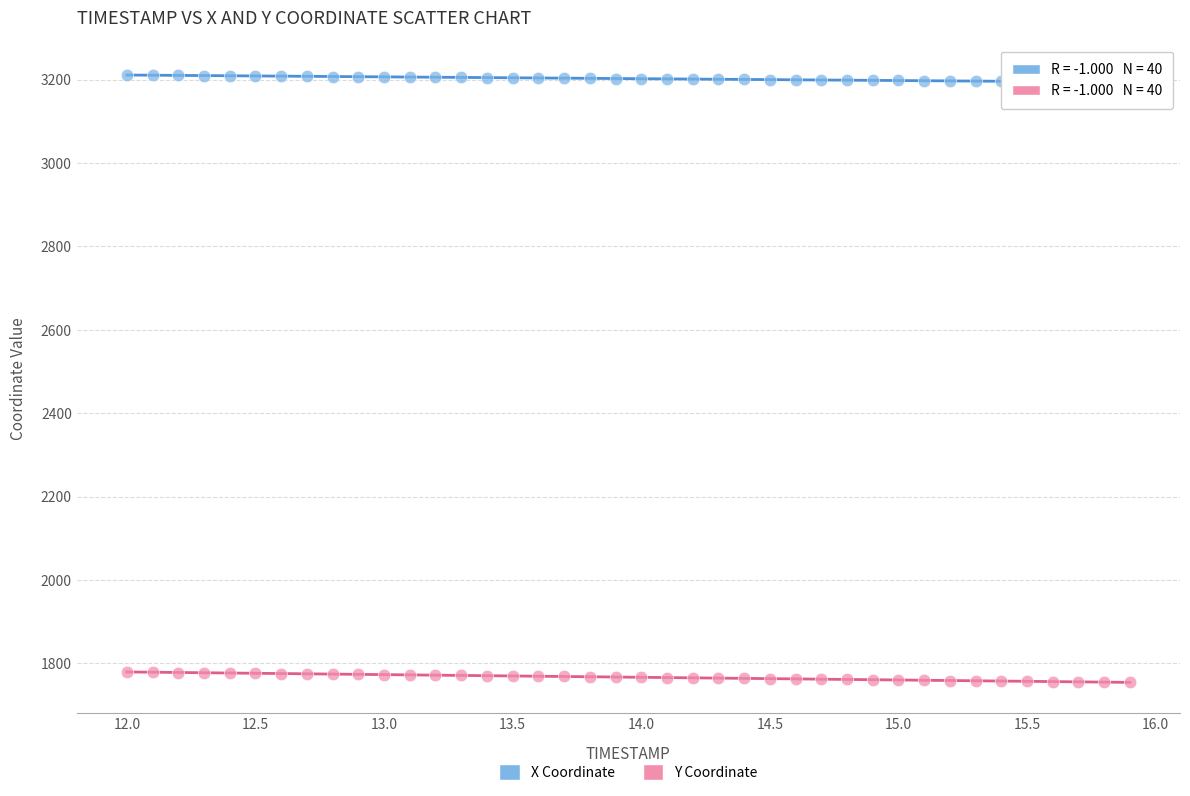

Which series contains the highest Y value?

X Coordinate